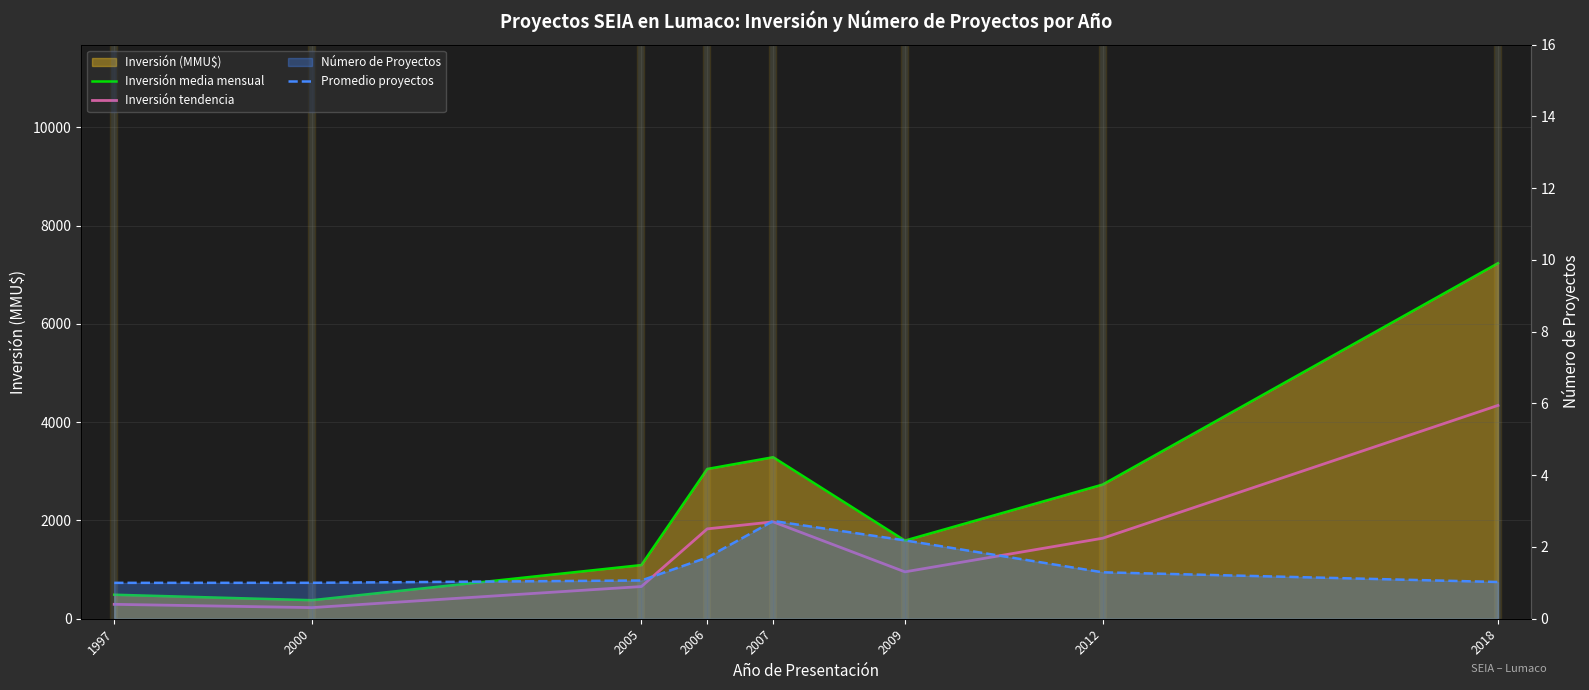

What is the highest value of the Inversión media mensual series?

7236.3